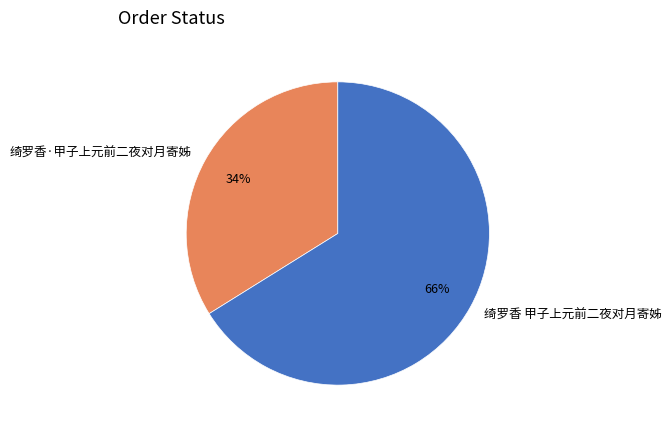

True or false: 绮罗香·甲子上元前二夜对月寄姊 accounts for 40% of the total.

False